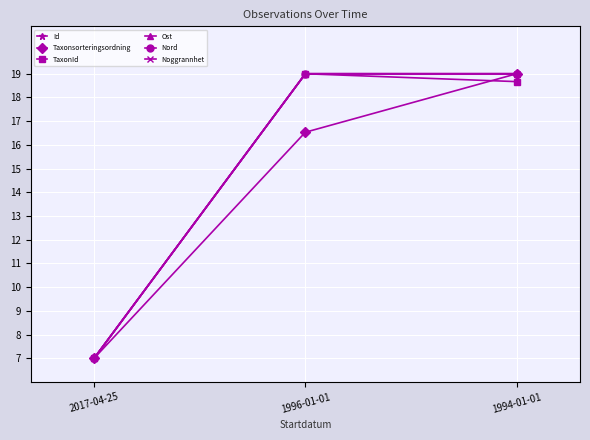

At which category does the chart reach its peak across all series?

1994-01-01